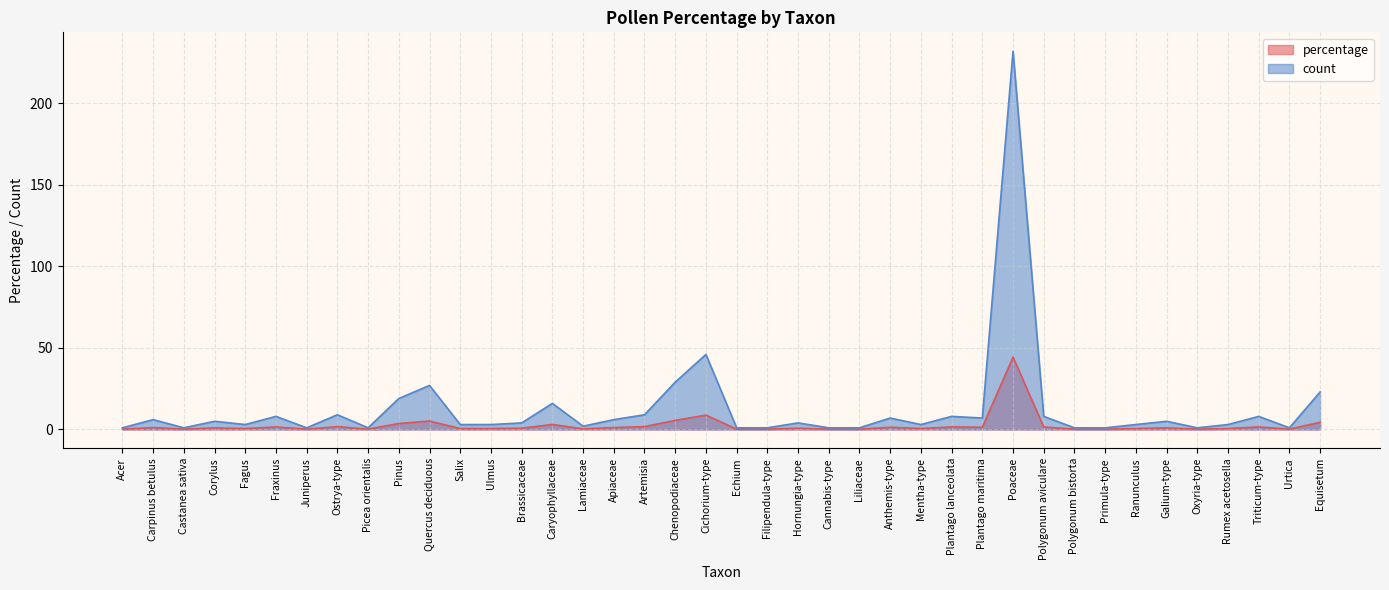

Reading right to left, transcribe all the data shown in this chart.

percentage: 4.4	0.2	1.5	0.6	0.2	1.0	0.6	0.2	0.2	1.5	44.4	1.3	1.5	0.6	1.3	0.2	0.2	0.8	0.2	0.2	8.8	5.5	1.7	1.1	0.4	3.1	0.8	0.6	0.6	5.2	3.6	0.2	1.7	0.2	1.5	0.6	1.0	0.2	1.1	0.2
count: 23.0	1.0	8.0	3.0	1.0	5.0	3.0	1.0	1.0	8.0	232.0	7.0	8.0	3.0	7.0	1.0	1.0	4.0	1.0	1.0	46.0	29.0	9.0	6.0	2.0	16.0	4.0	3.0	3.0	27.0	19.0	1.0	9.0	1.0	8.0	3.0	5.0	1.0	6.0	1.0